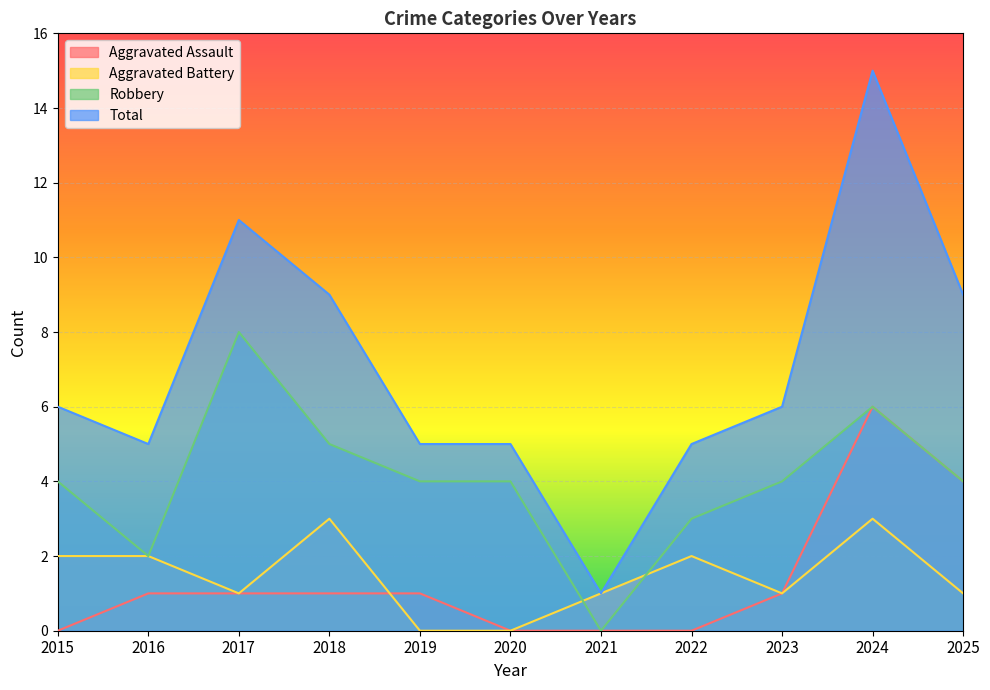

Where is Total nearest to the value 8?

2018